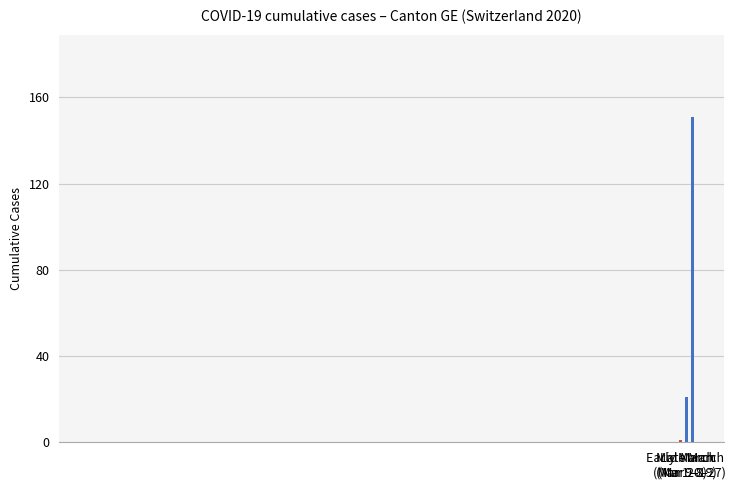

Count the number of categories in the chart.

3